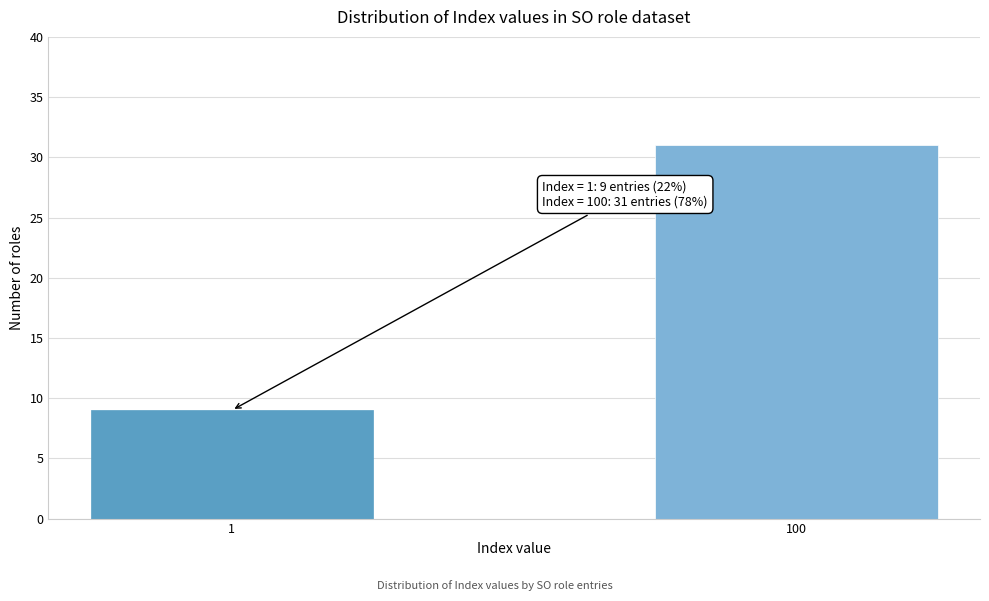

Reading left to right, what are all the values shown in this chart?

9	31